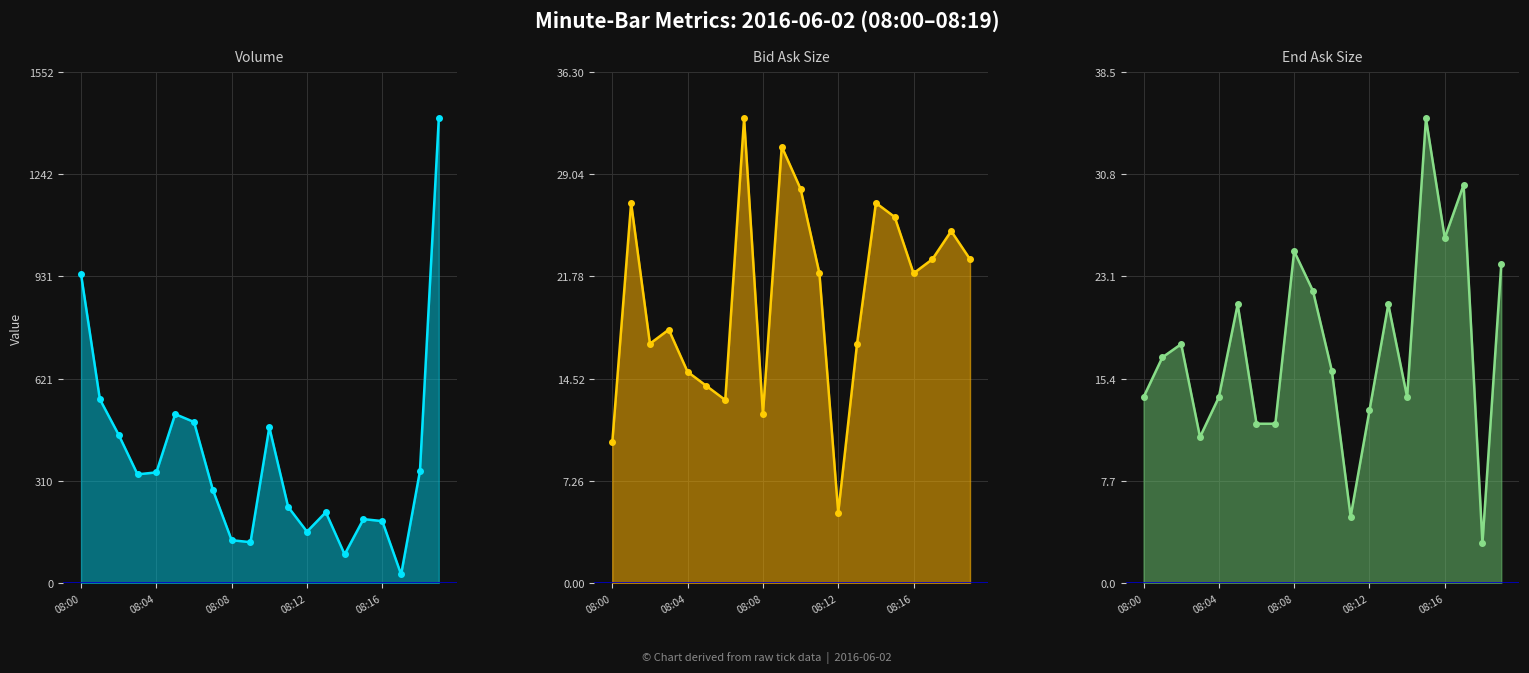

Between 6 and 14, which series saw the biggest shift?

Volume